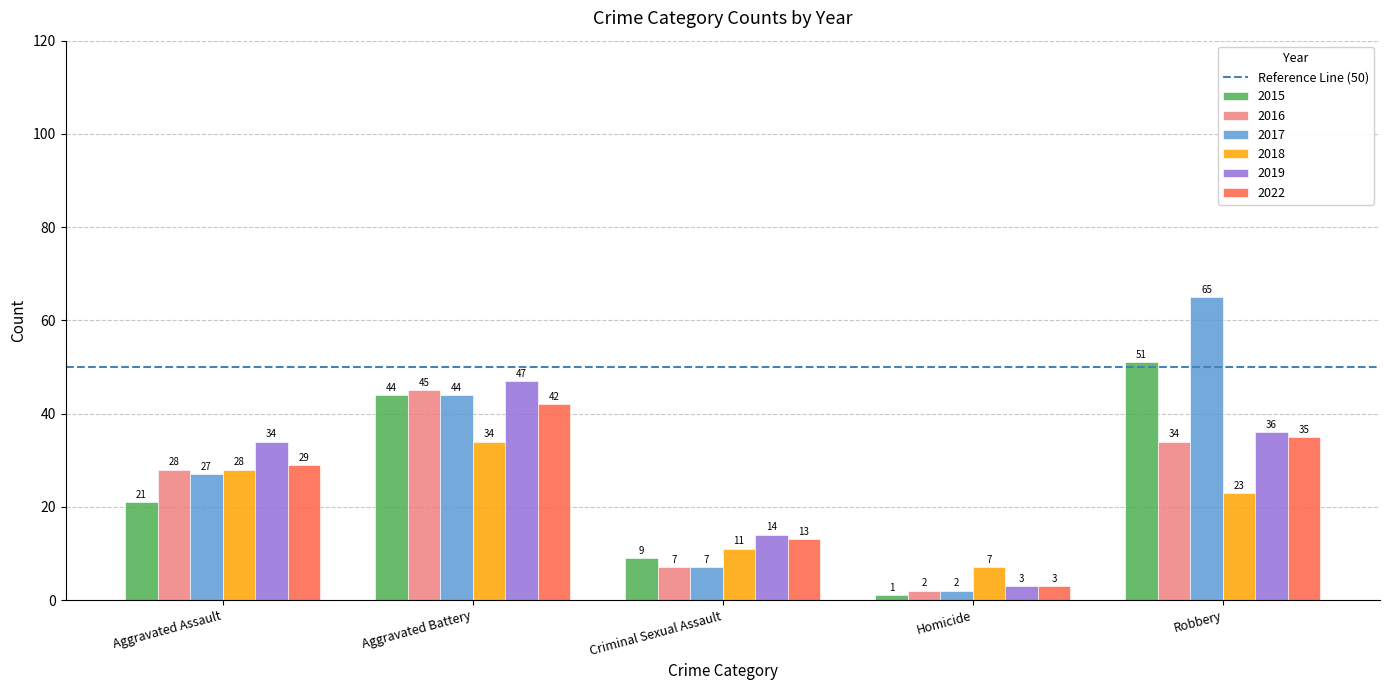

What is the approximate value of 2022 at Criminal Sexual Assault, to the nearest 5?

15